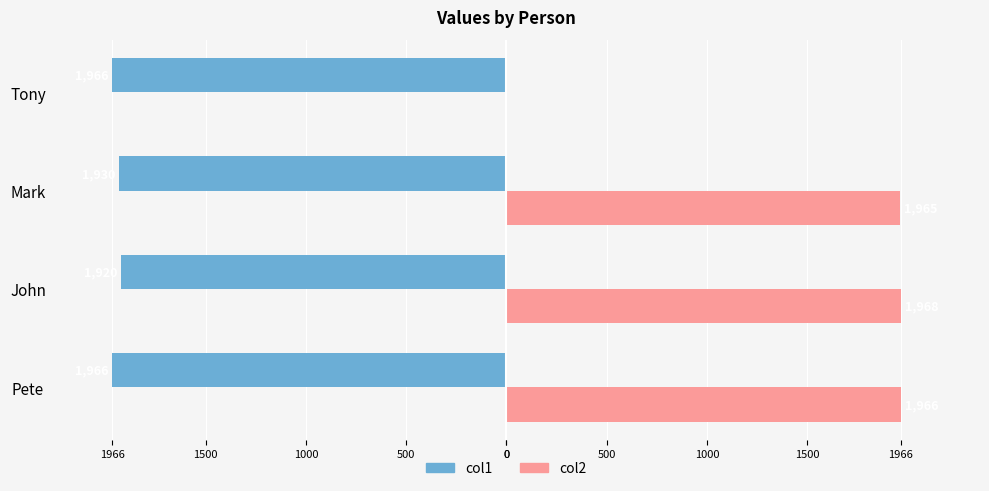

What is the value of the col1 bar at the 4th from the left?

-1966